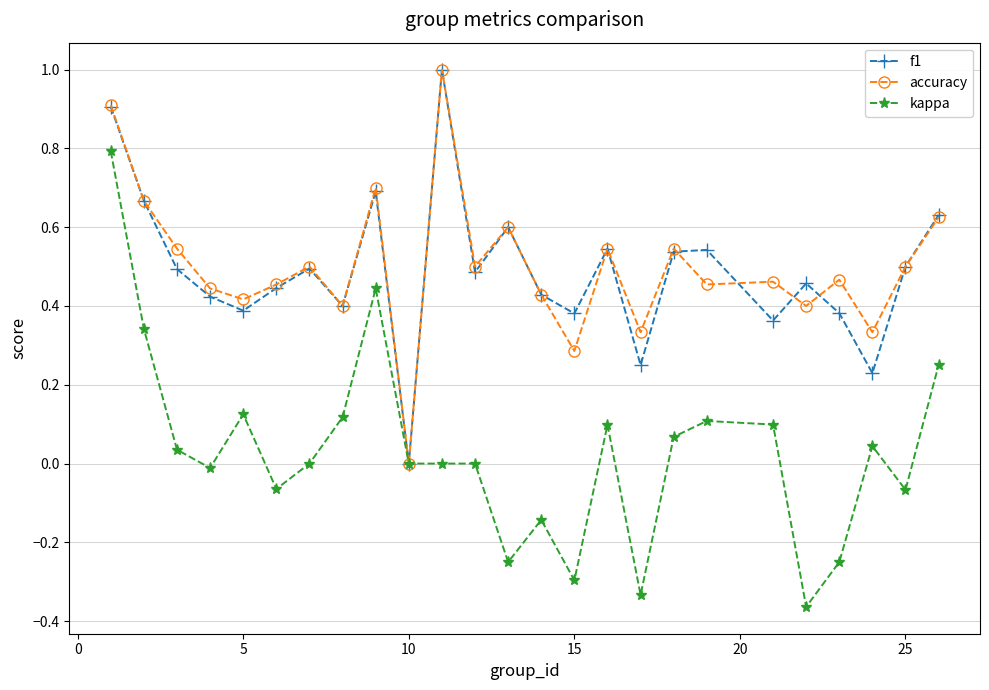

What is the highest value of the accuracy series?

1.0